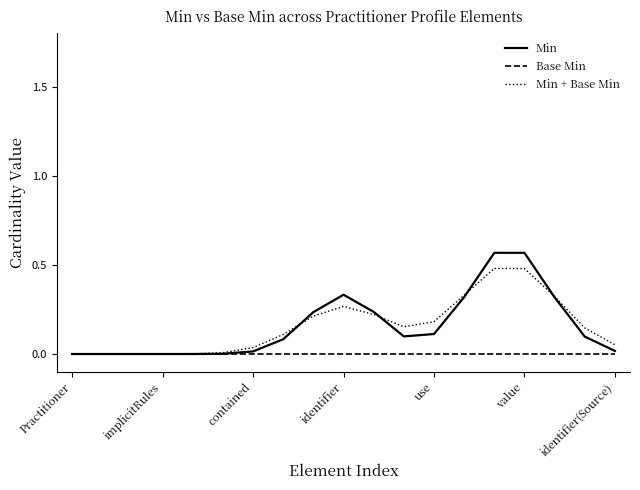

Rank the series by their maximum value, from lowest to highest.

Base Min, Min + Base Min, Min